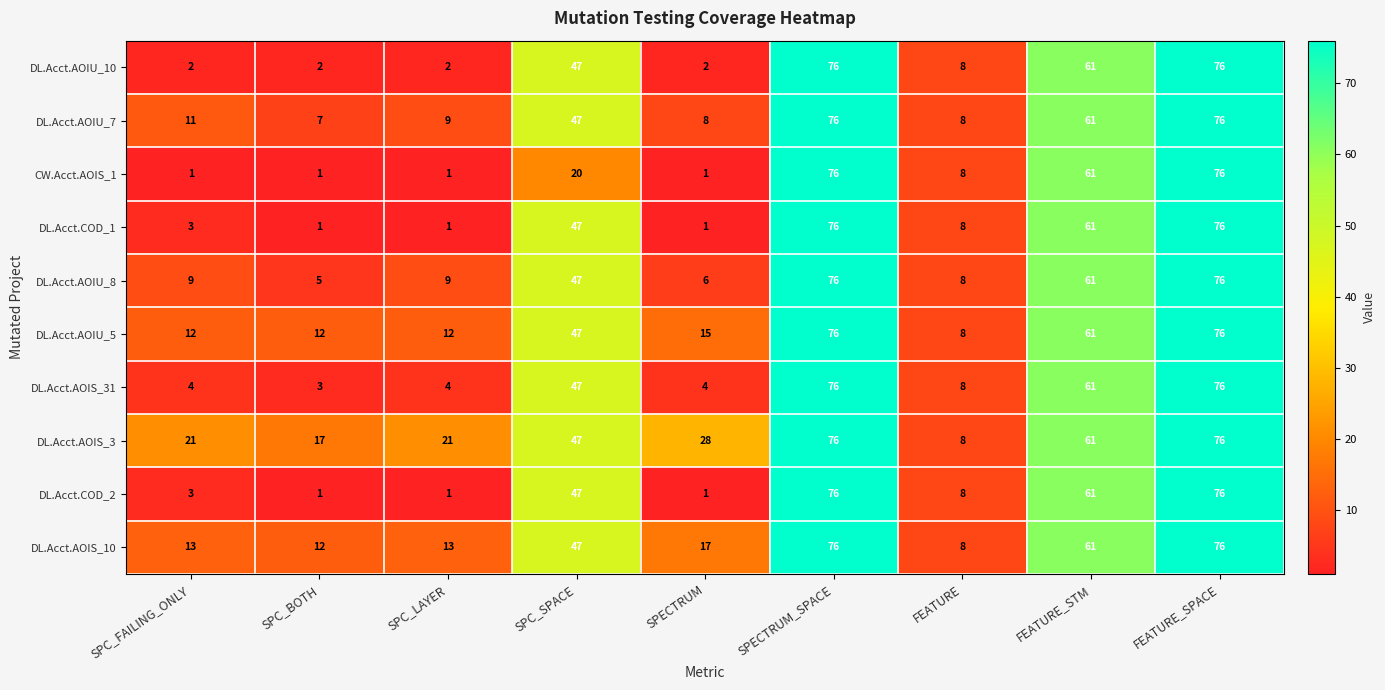

What is the sum of all DL.Acct.COD_1 values?

274